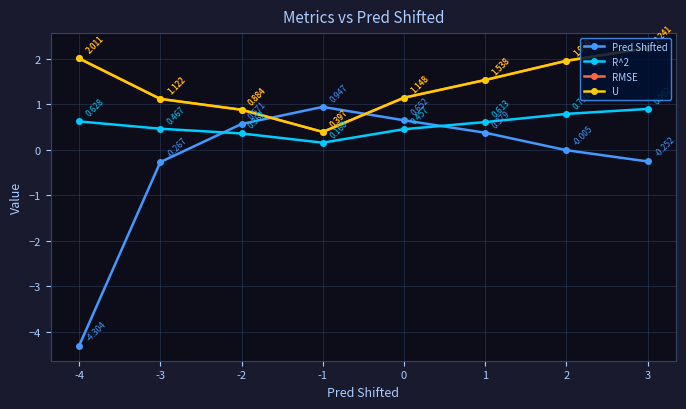

List the series in order of their peak value, lowest first.

R^2, Pred Shifted, RMSE, U